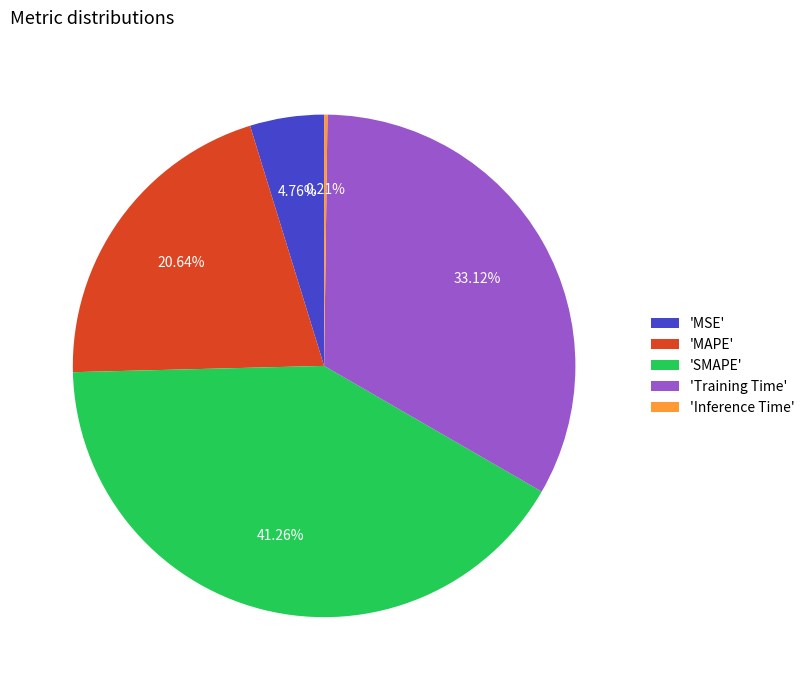

What is the largest slice in the pie chart?

'SMAPE'